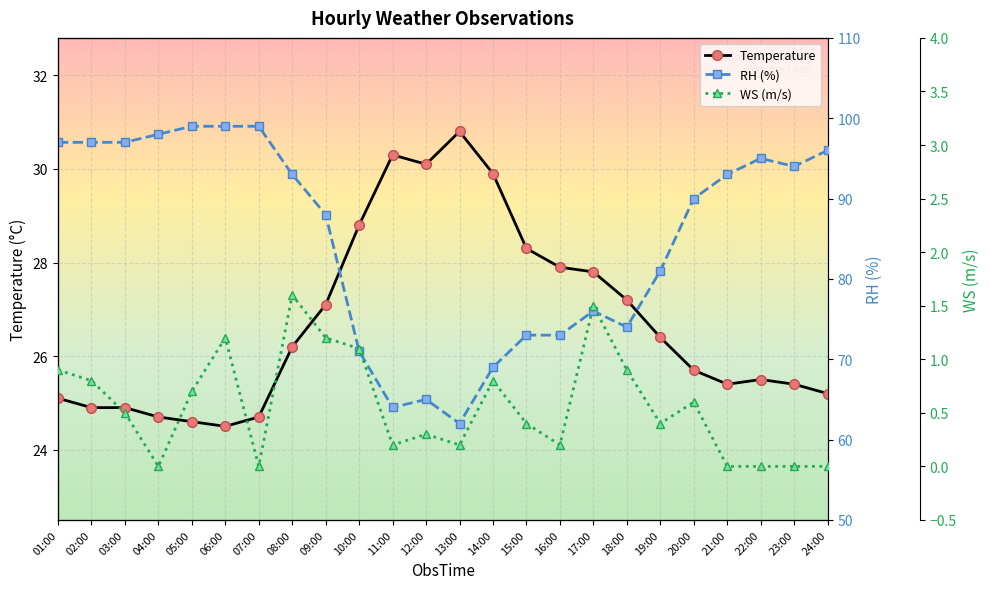

What position from the right is 07:00?

18